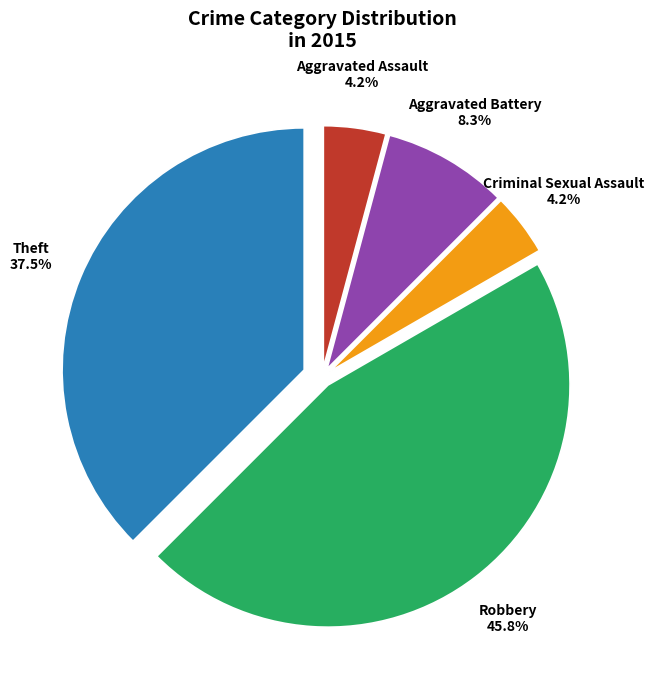

Combined, do Theft and Aggravated Battery account for over 50%?

No